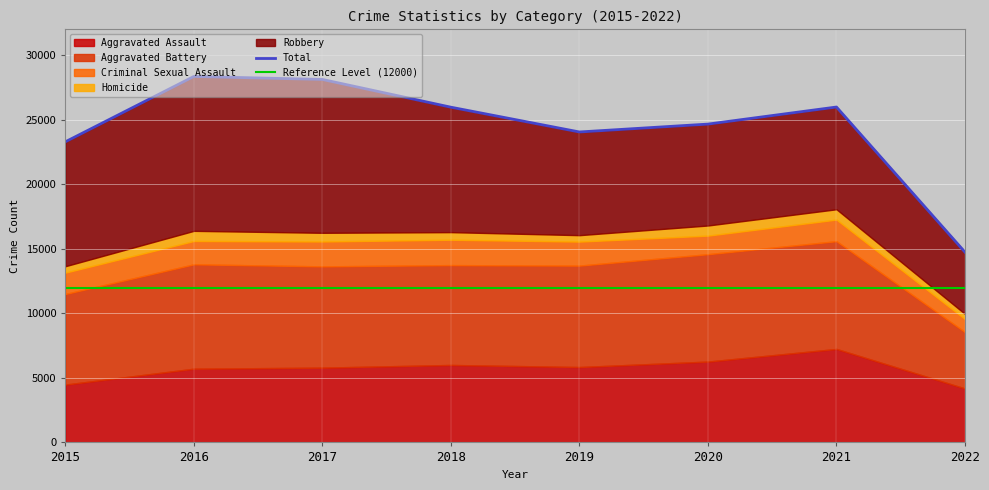

List the labels in order of Reference Level (12000) value, smallest first.

2015, 2016, 2017, 2018, 2019, 2020, 2021, 2022